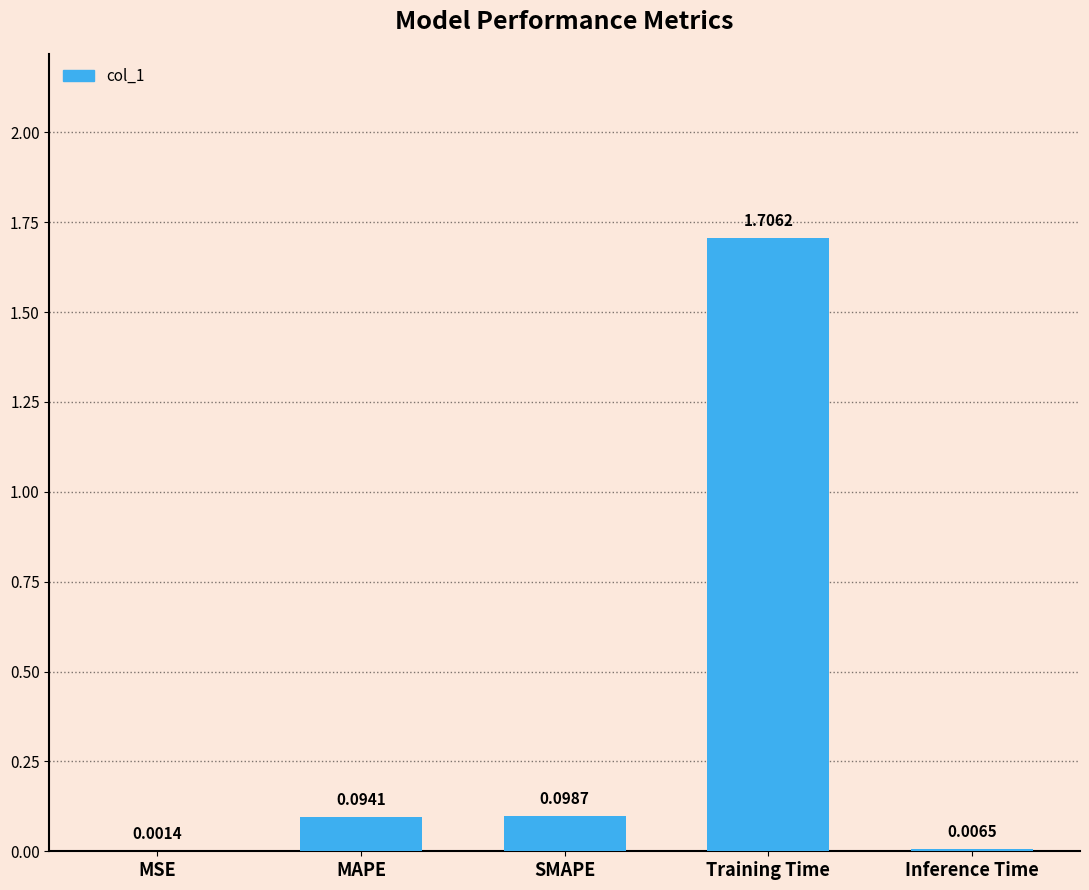

Are the bars horizontal?

No